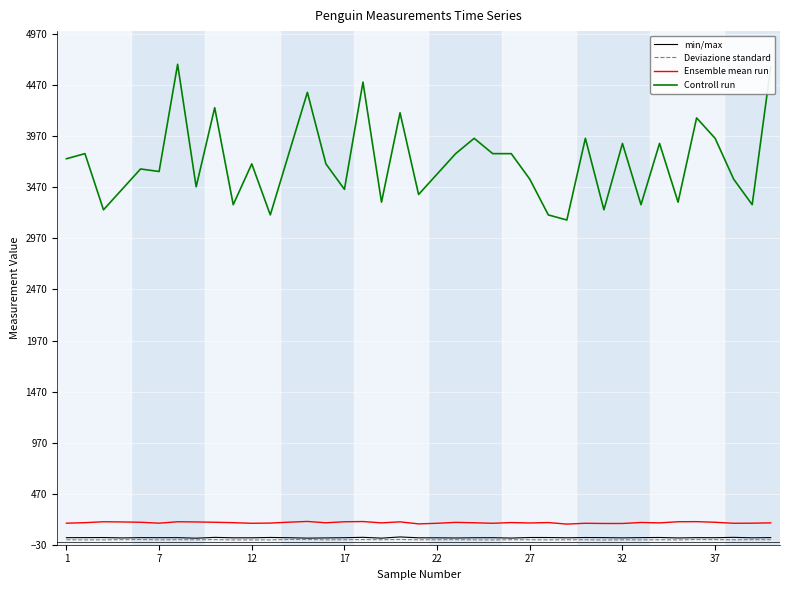

What is the minimum value shown in the chart?

16.7